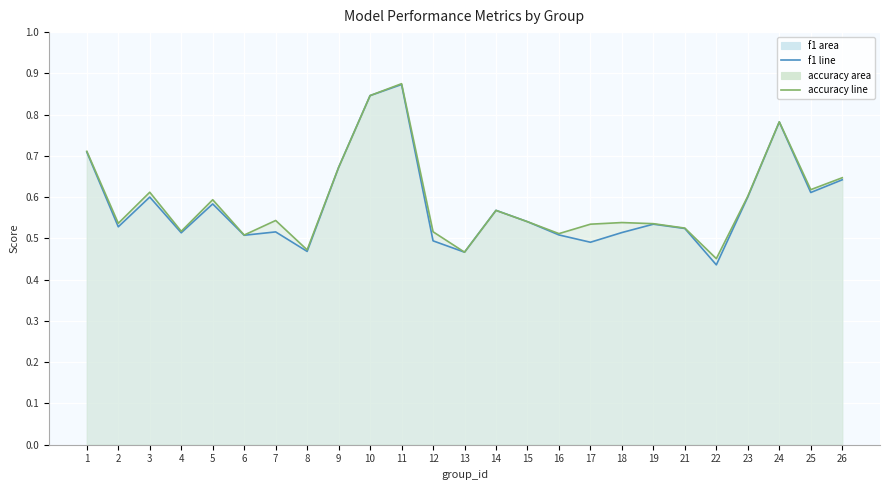

Where is the first local minimum for accuracy?

2